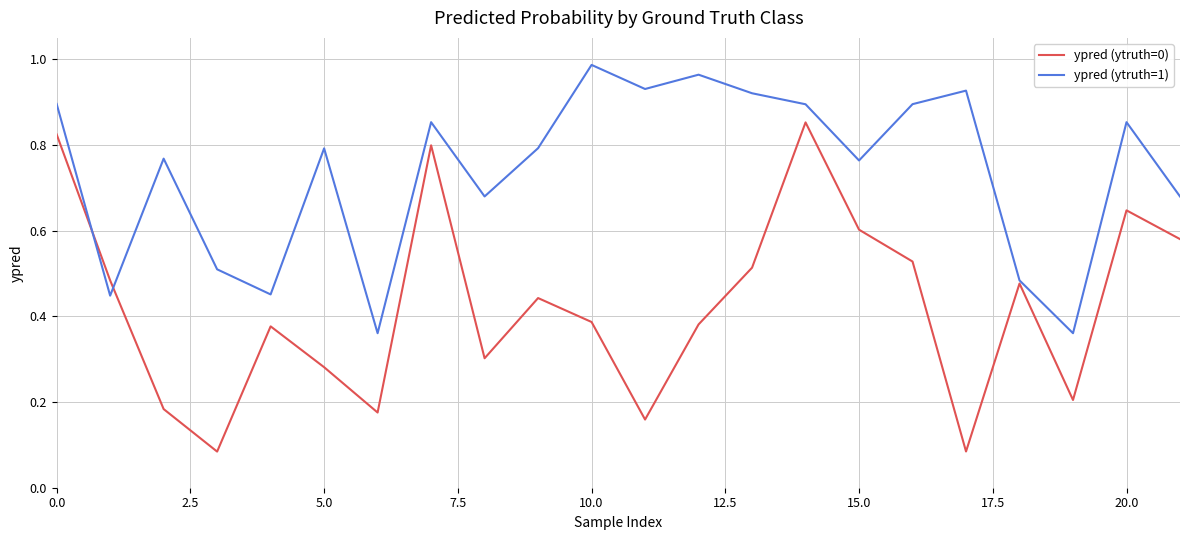

Rank the series by their maximum value, from highest to lowest.

ypred (ytruth=1), ypred (ytruth=0)